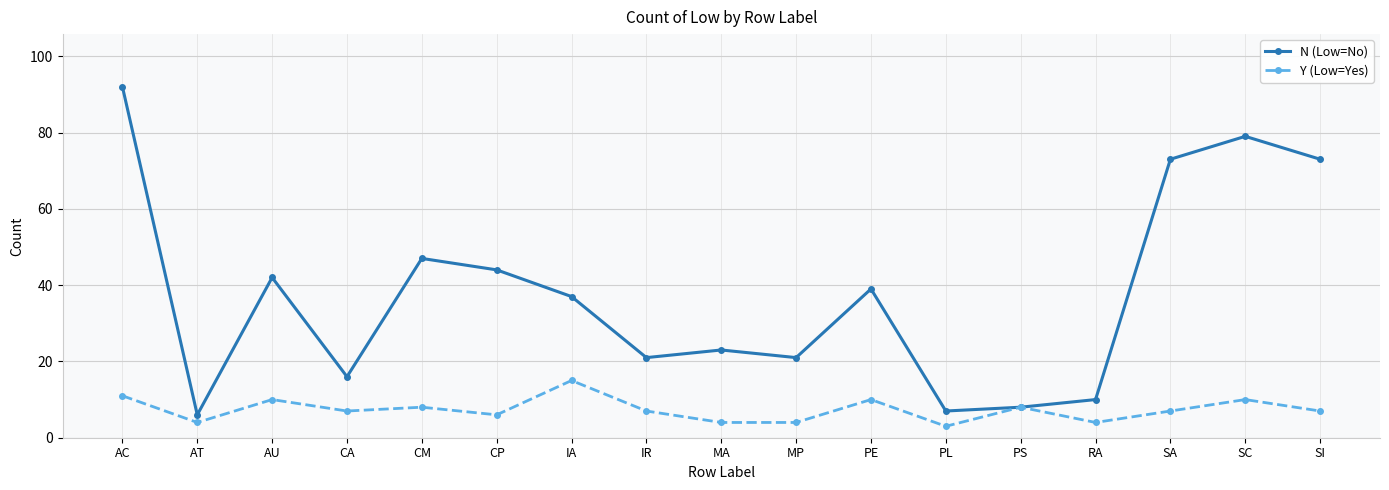

Rank the series by their maximum value, from lowest to highest.

Y (Low=Yes), N (Low=No)